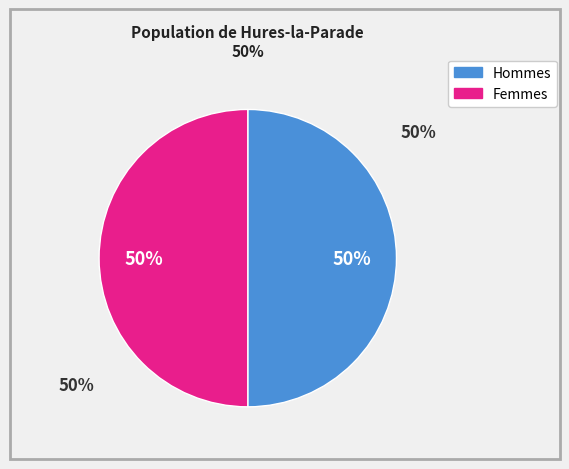

Count the number of slices in the pie.

2